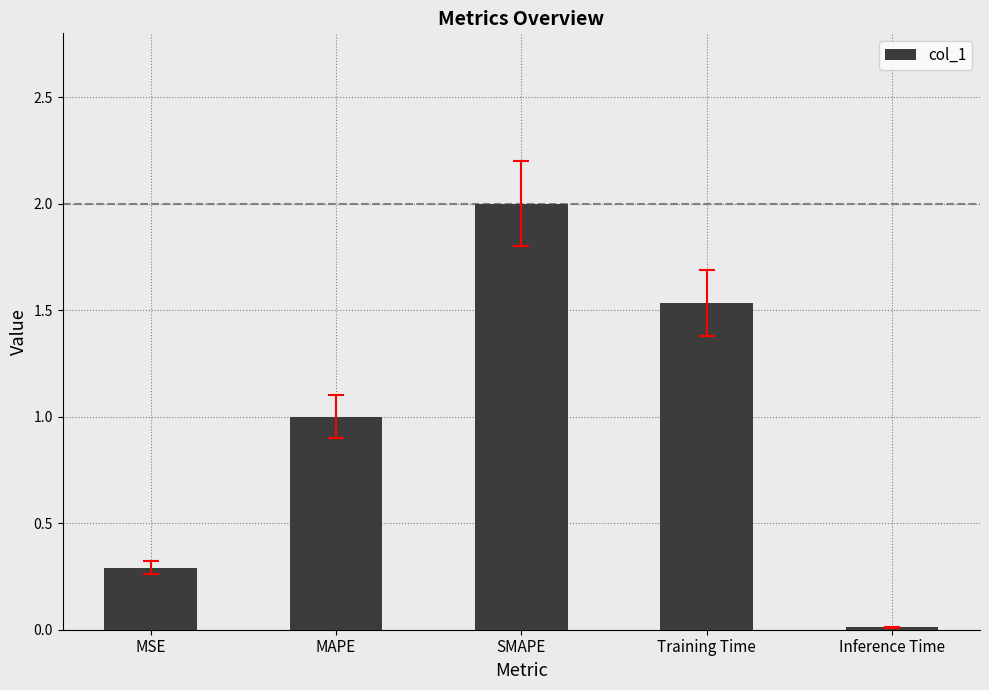

The chart shows a value of 0.5 at MAPE. True or false?

False